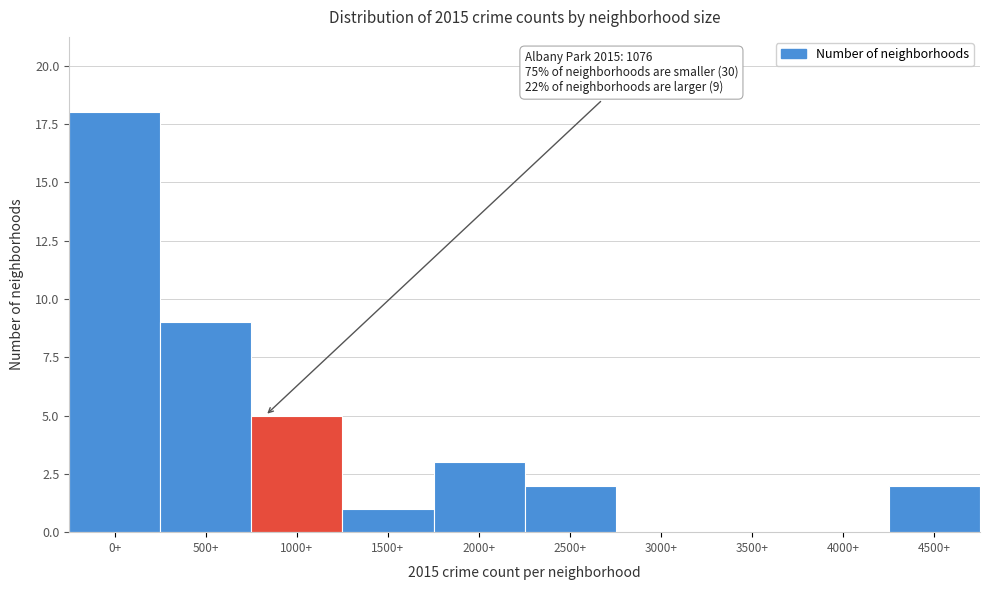

Reading left to right, transcribe all the data shown in this chart.

0+=18	500+=9	1000+=5	1500+=1	2000+=3	2500+=2	3000+=0	3500+=0	4000+=0	4500+=2